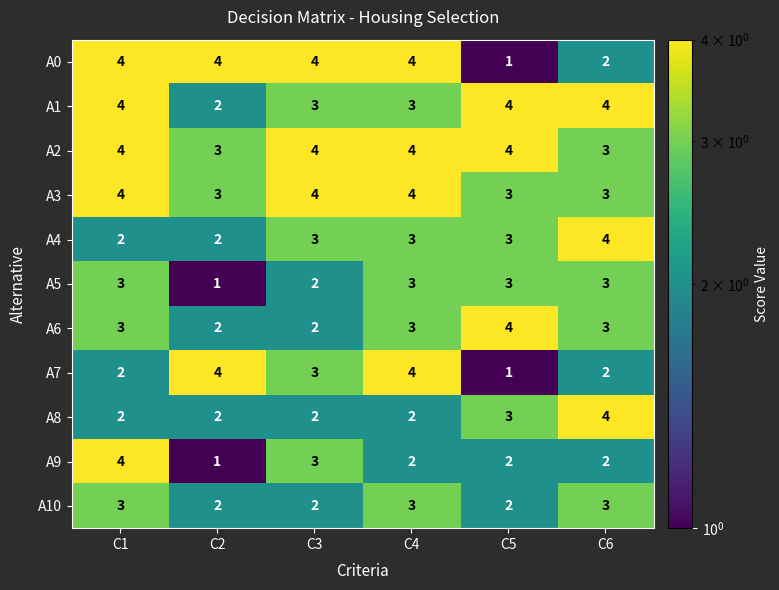

The A8 series shows 2 at C6. True or false?

False